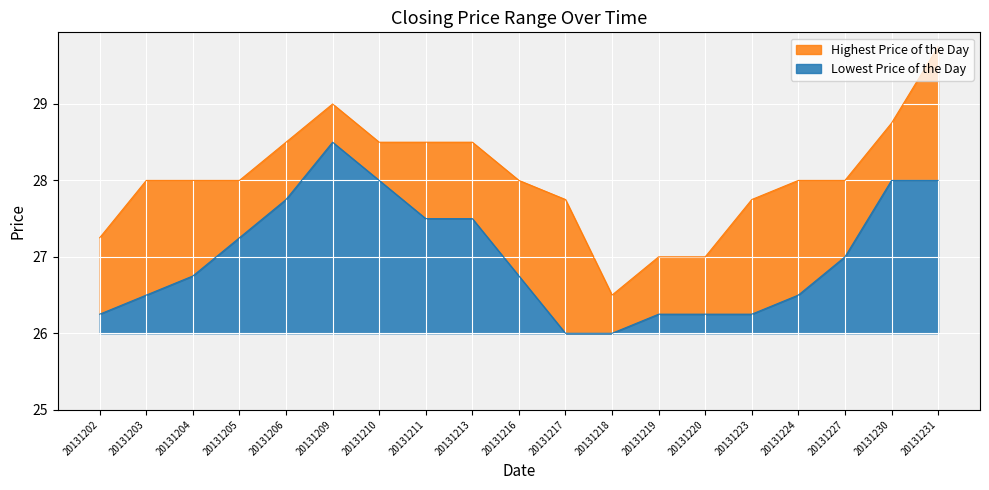

Where is Lowest Price of the Day nearest to the value 27?

20131227